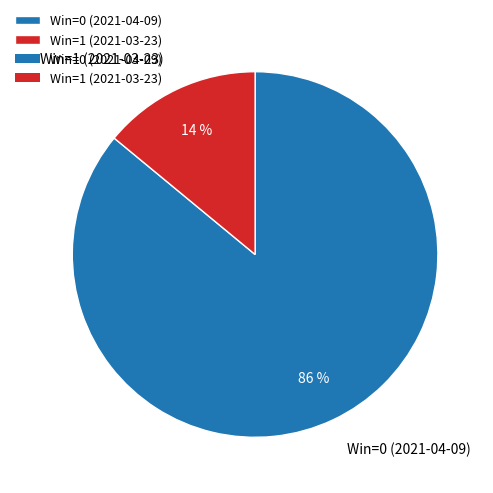

To the nearest percent, what is the combined percentage of Win=1 (2021-03-23) and Win=0 (2021-04-09)?

100%